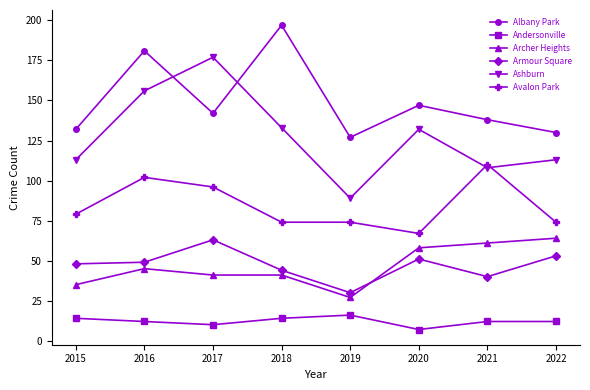

What is the smallest value displayed?

7